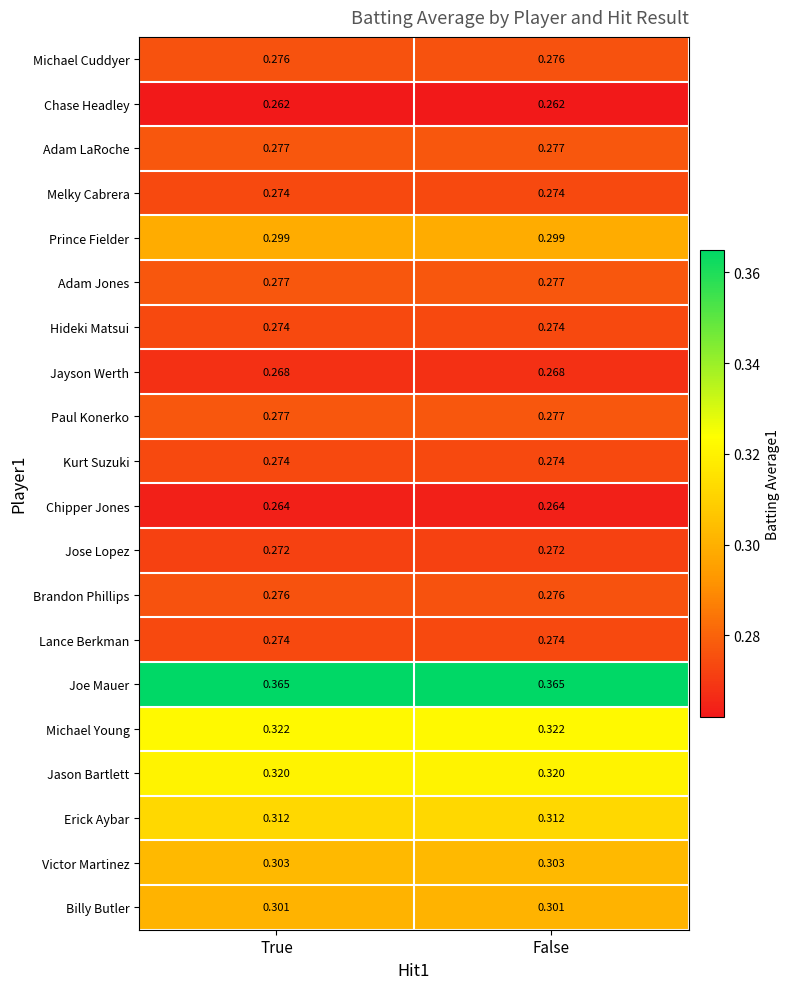

Which series has the largest total across all categories?

Joe Mauer